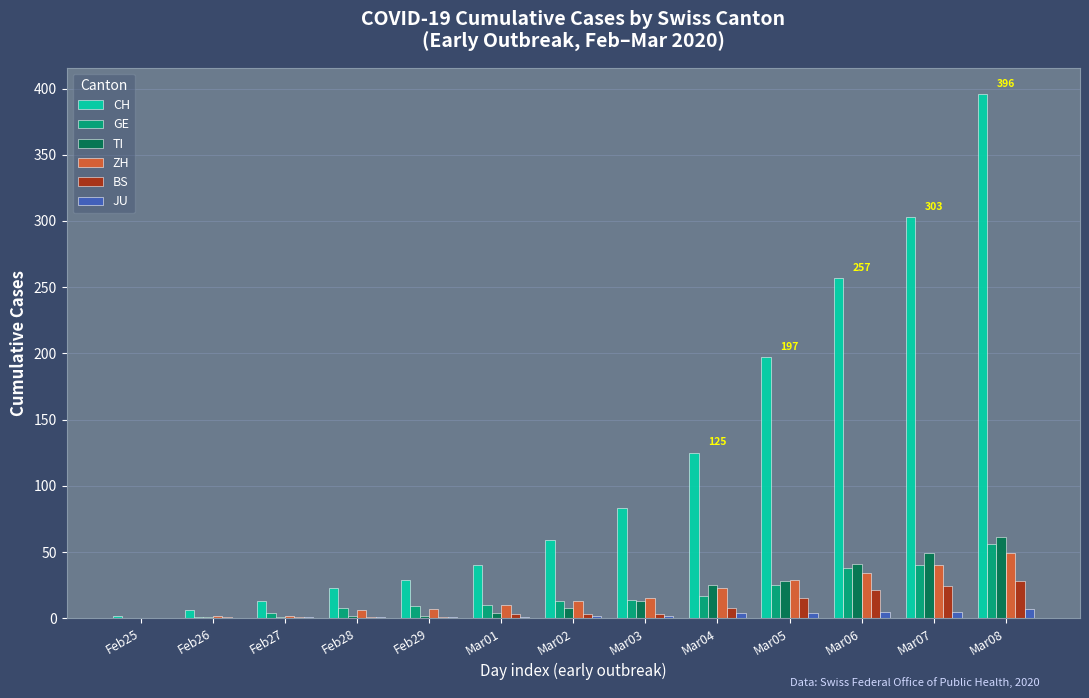

Is it true that ZH equals 7 at Feb29?

True